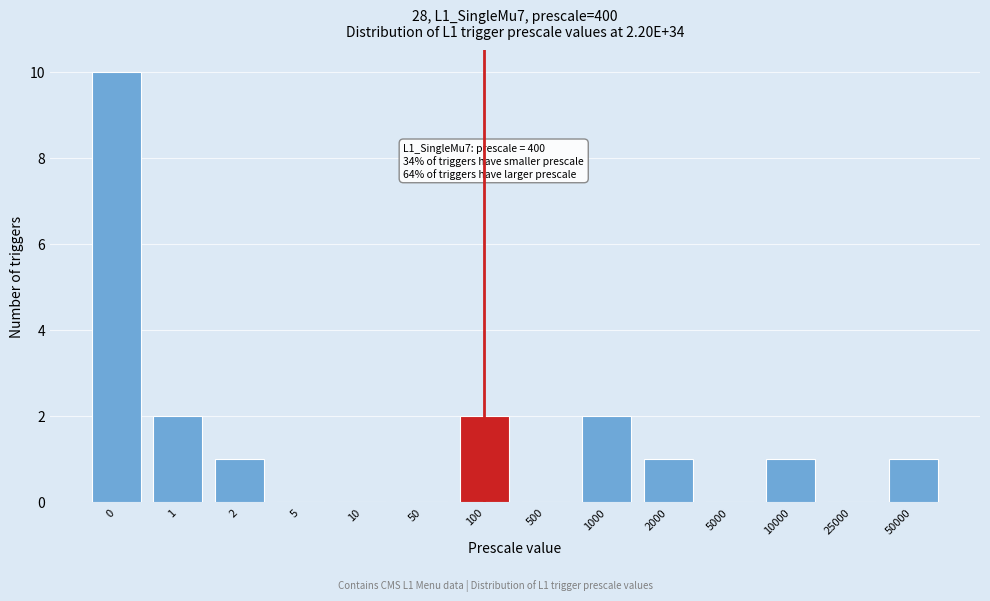

Reading right to left, list all the values displayed in this chart.

50000=1	25000=0	10000=1	5000=0	2000=1	1000=2	500=0	100=2	50=0	10=0	5=0	2=1	1=2	0=10